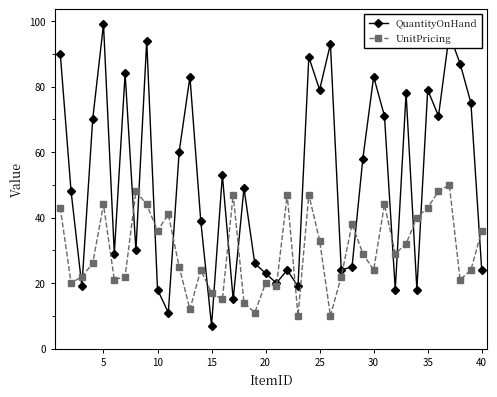

How many interior local valleys does the UnitPricing series have?

12